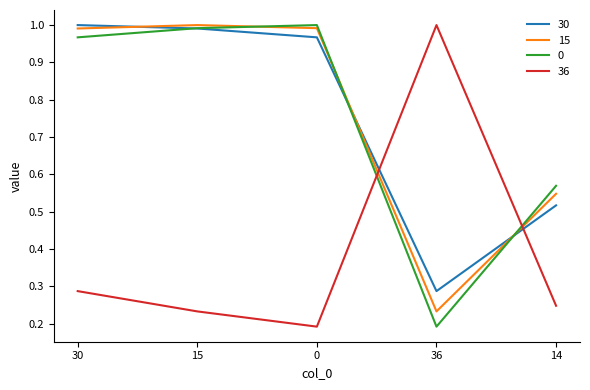

What is the total value across all series at 36?

1.7